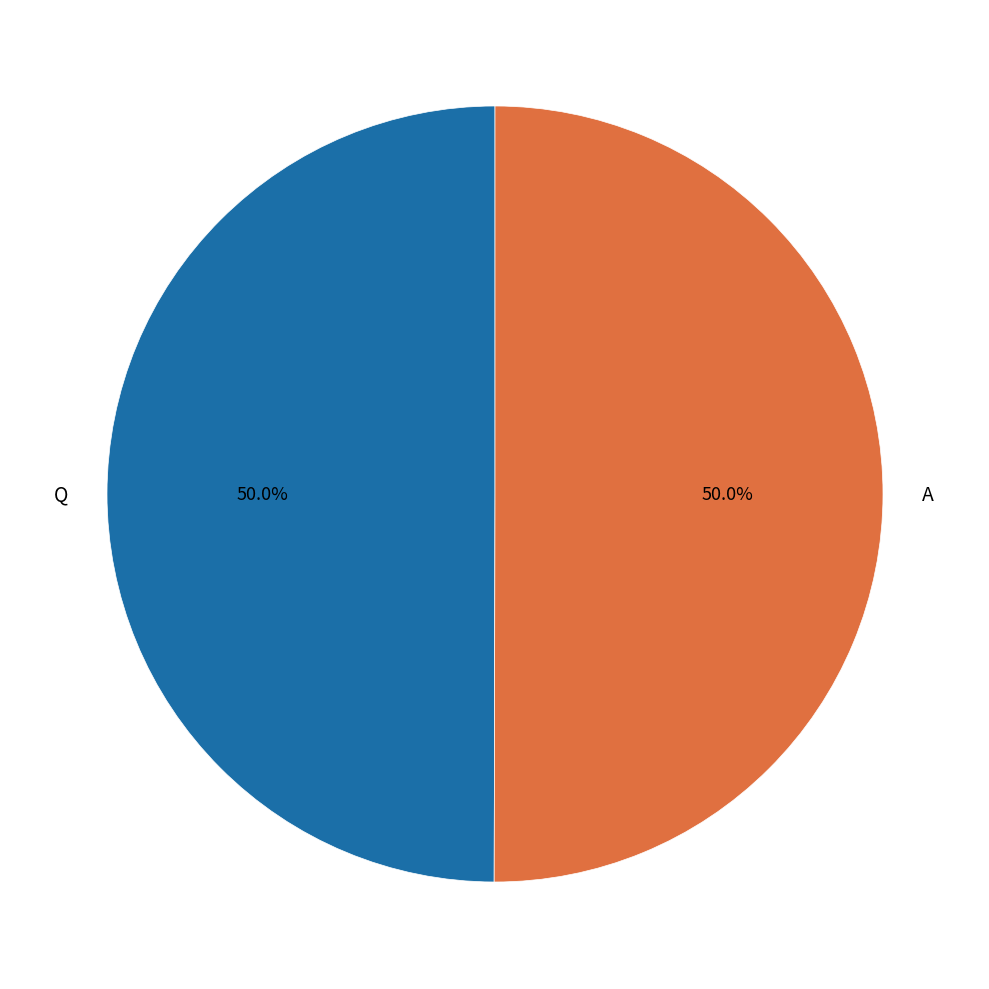

The Q slice represents 62% of the pie. True or false?

False